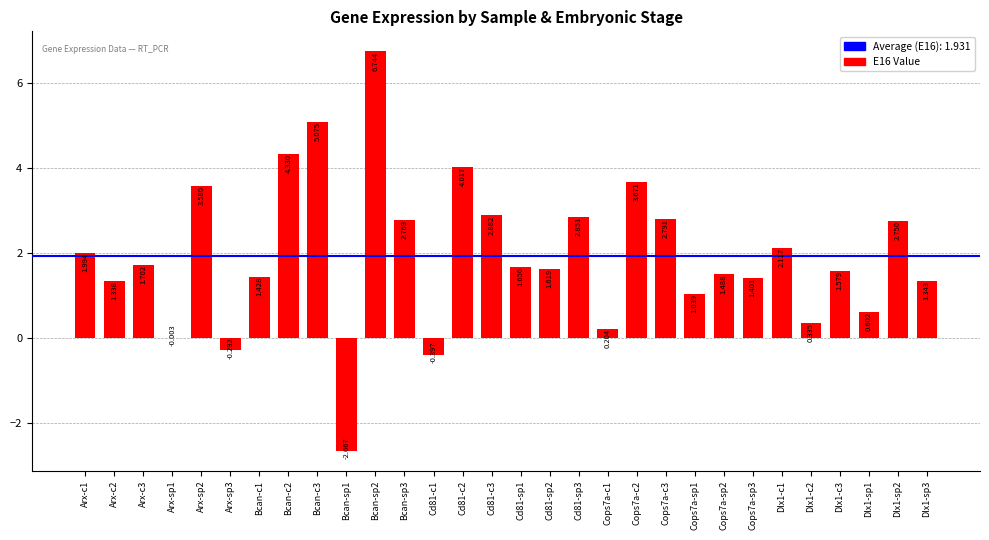

The value at Bcan-c1 is 2.5. True or false?

False